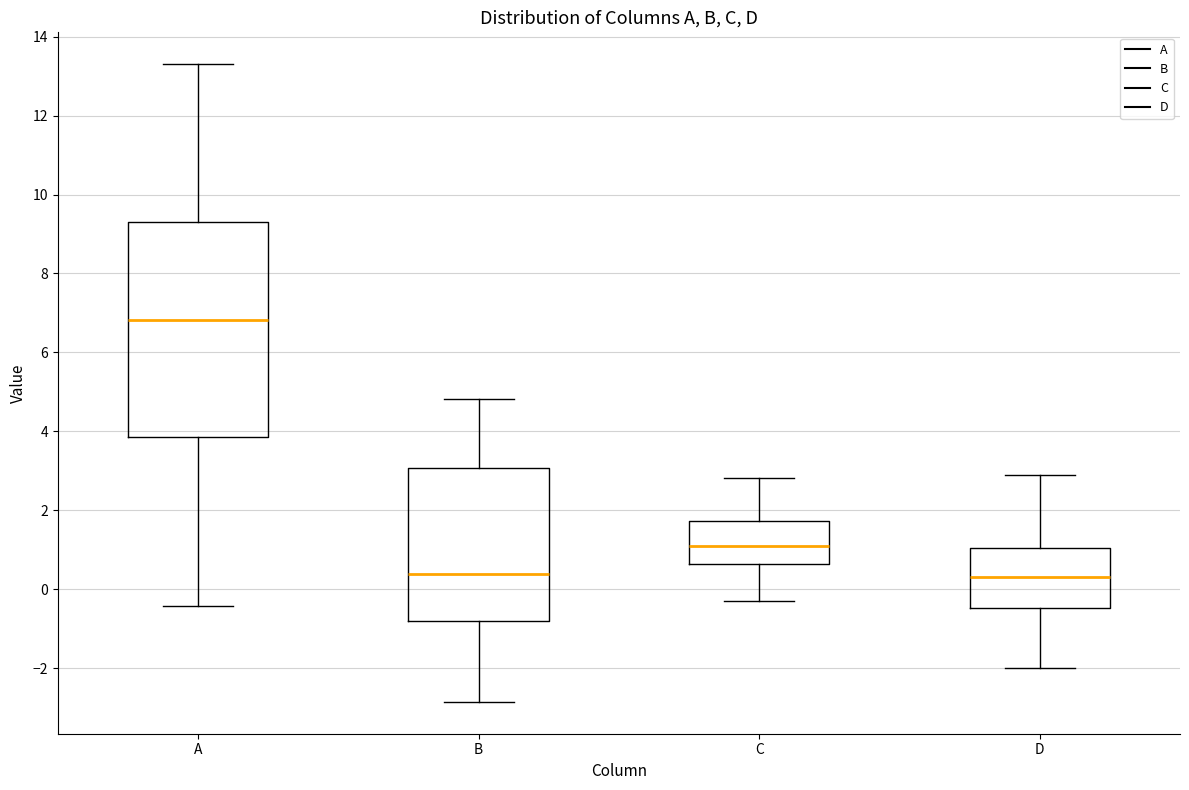

Reading left to right, transcribe this box plot: for each box, give where its median line is, the range the box spans, and where its two whiskers end, as read against the y-axis. The values are not printed on the chart, so give them approximately, as read against the axis.

A: median 6.8, box 3.8 to 9.4, whiskers -0.4 to 13.4
B: median 0.4, box -0.8 to 3.0, whiskers -2.8 to 4.8
C: median 1.0, box 0.6 to 1.8, whiskers -0.2 to 2.8
D: median 0.4, box -0.4 to 1.0, whiskers -2.0 to 3.0